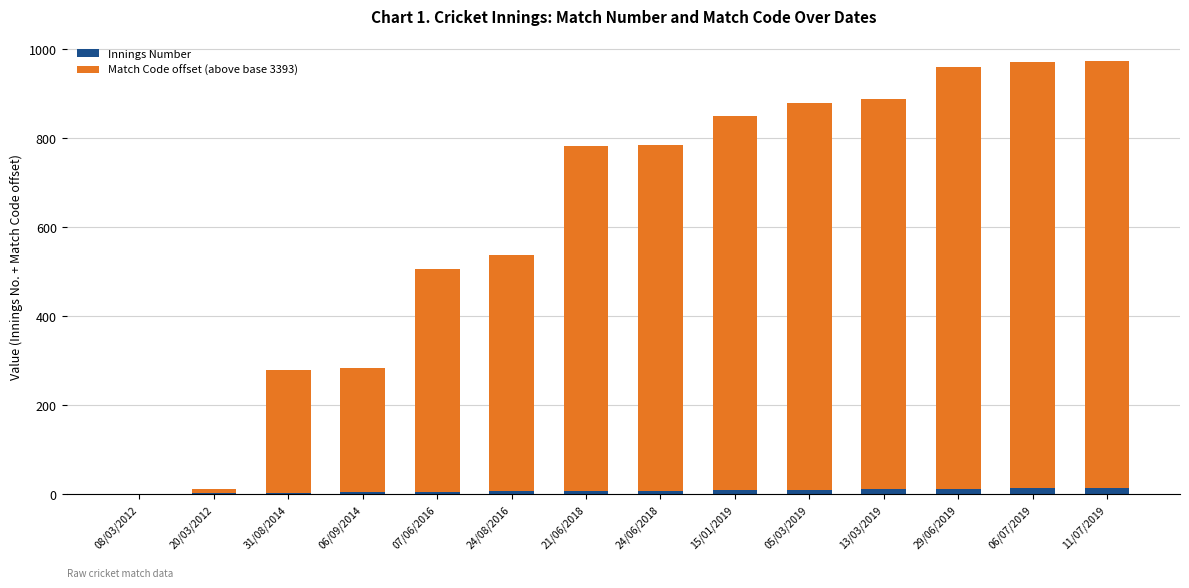

Are the bars grouped side by side (vs. stacked)?

No